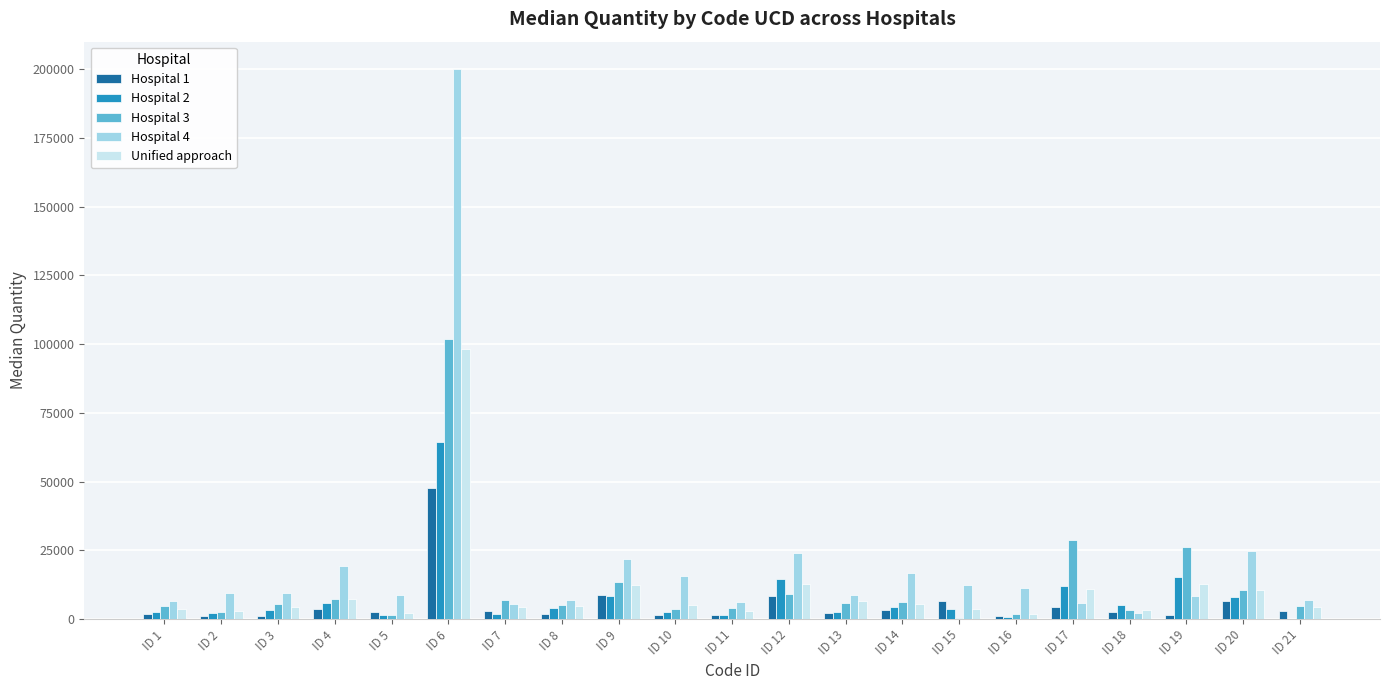

What is the total value across all series at ID 5?

16607.5